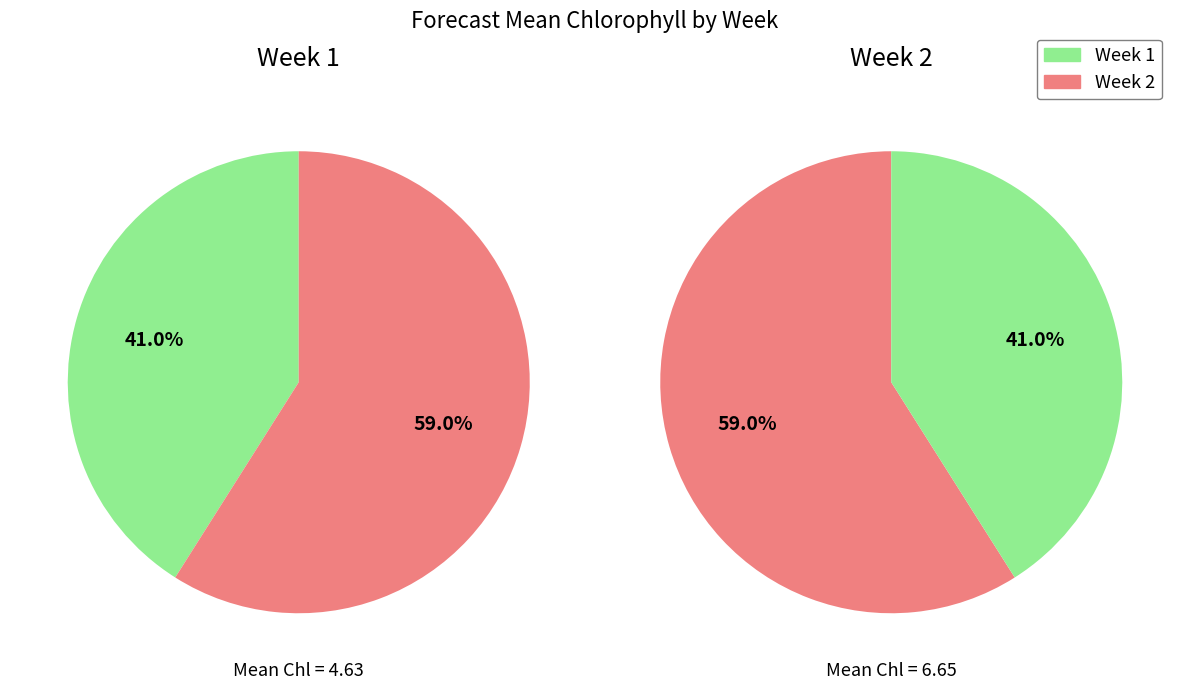

True or false: 1 accounts for 41% of the total.

True